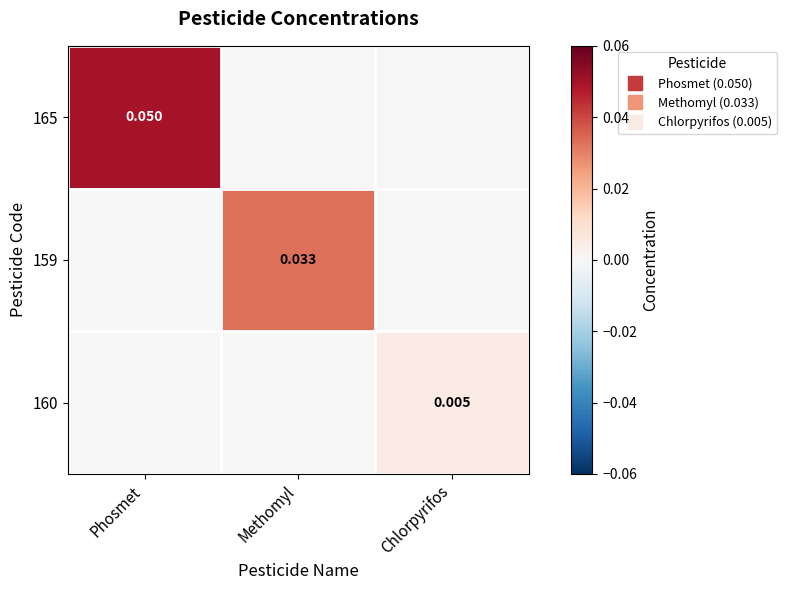

Count the 160 values in the range 0 to 1.

3